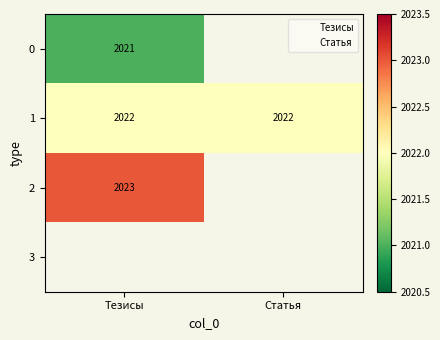

Rank the categories by 1 value from lowest to highest.

Тезисы, Статья